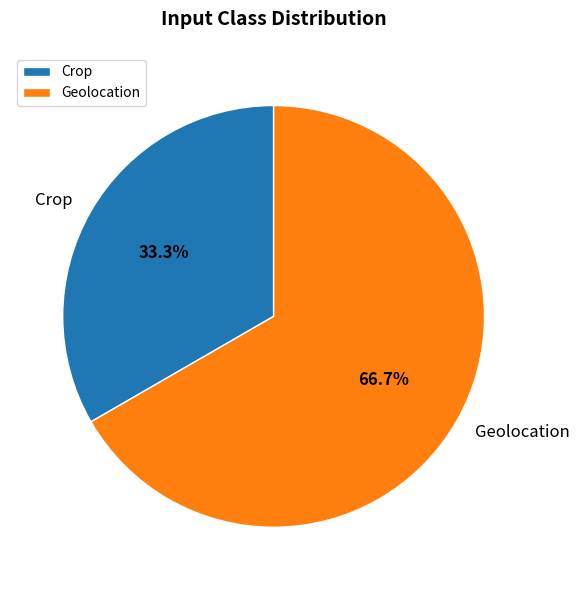

Is there any slice that represents more than half of the pie?

Yes